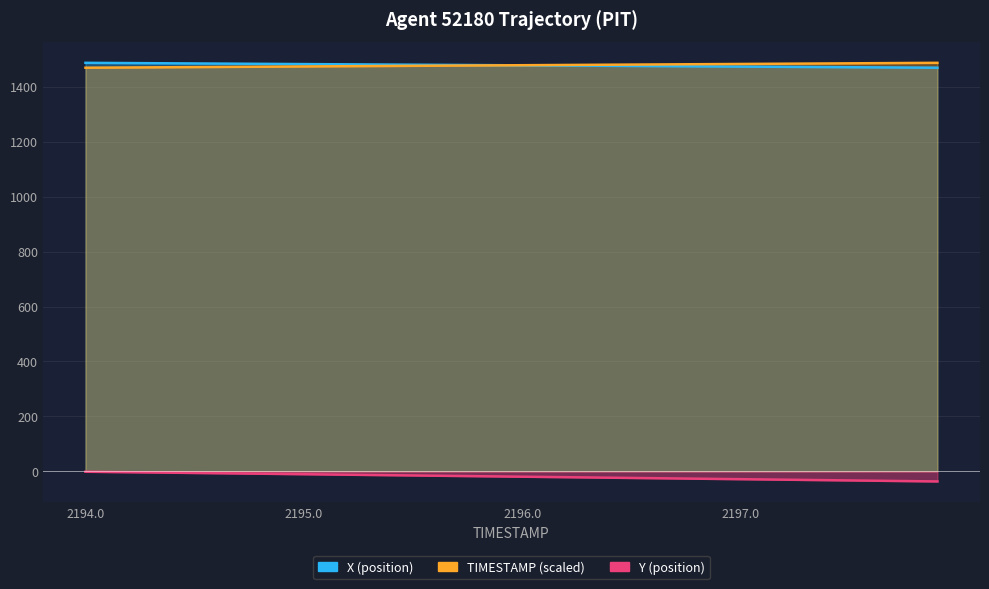

Which series has the largest range (max minus min)?

Y (position)